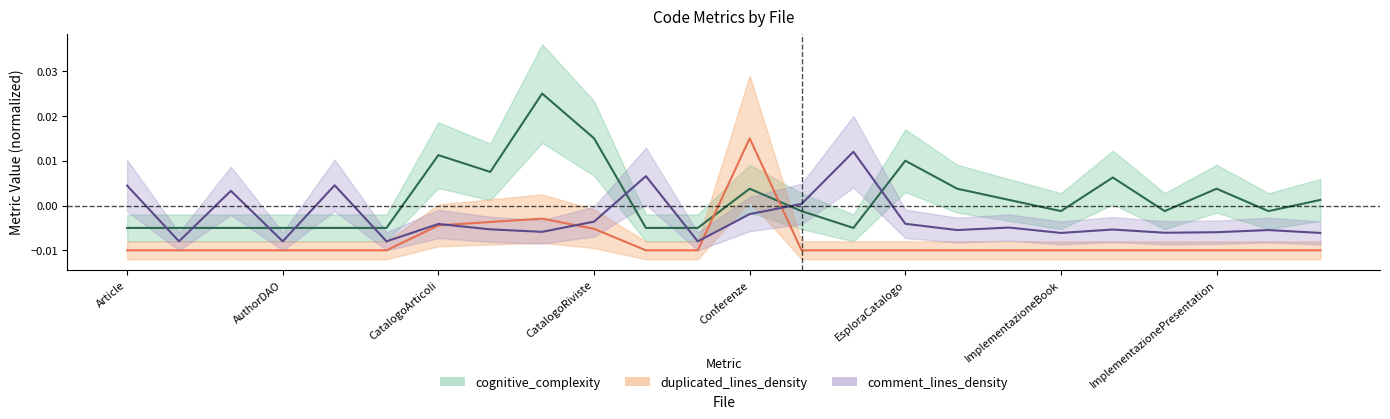

How many lines are shown in the chart?

3